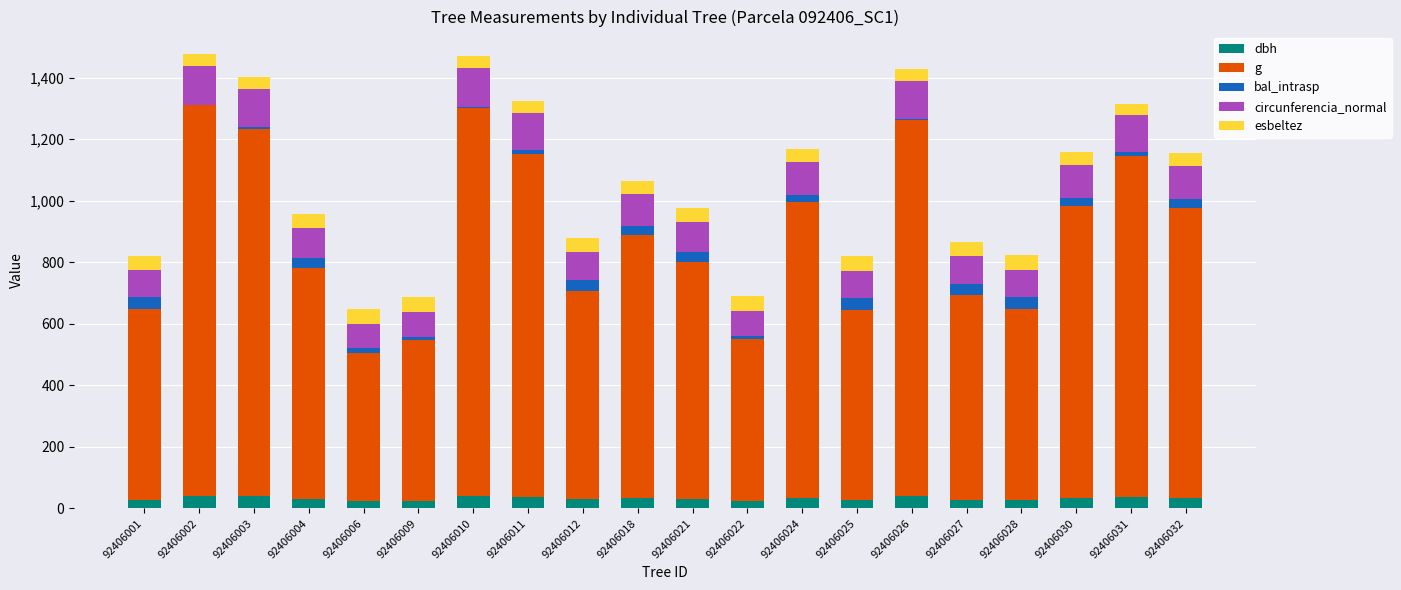

What is the sum of all dbh values?

652.7